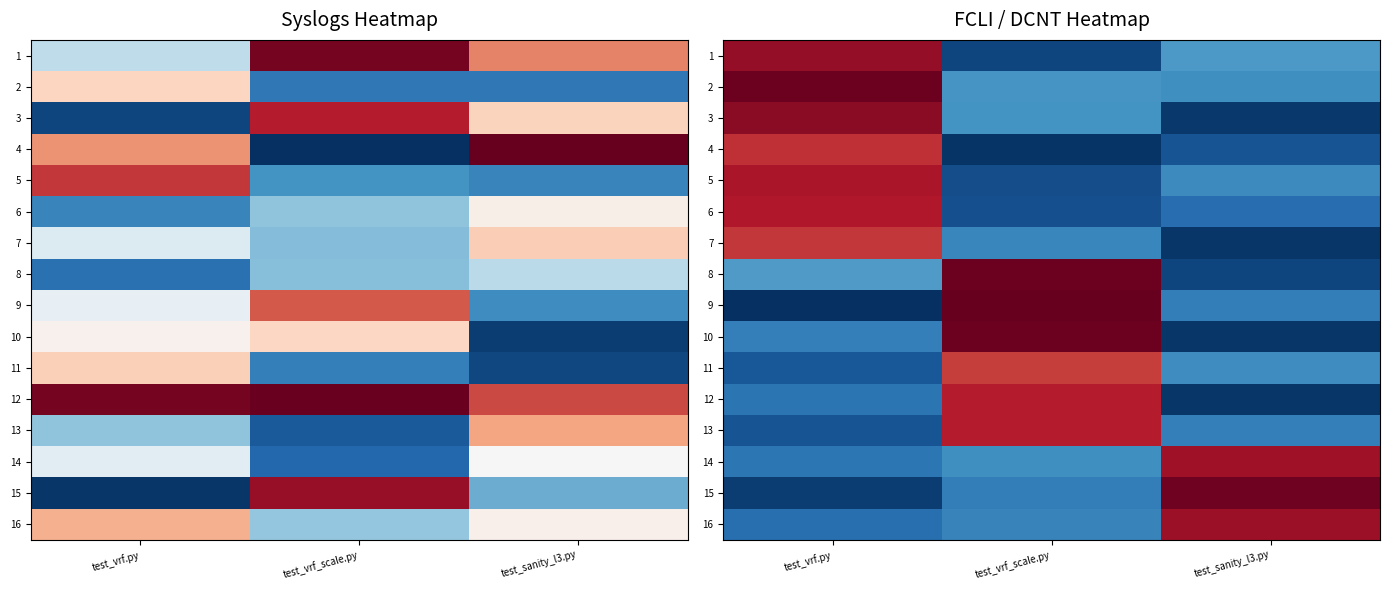

Rank the series by their maximum value, from highest to lowest.

9, 2, 8, 10, 15, 3, 1, 16, 14, 5, 6, 12, 13, 4, 7, 11